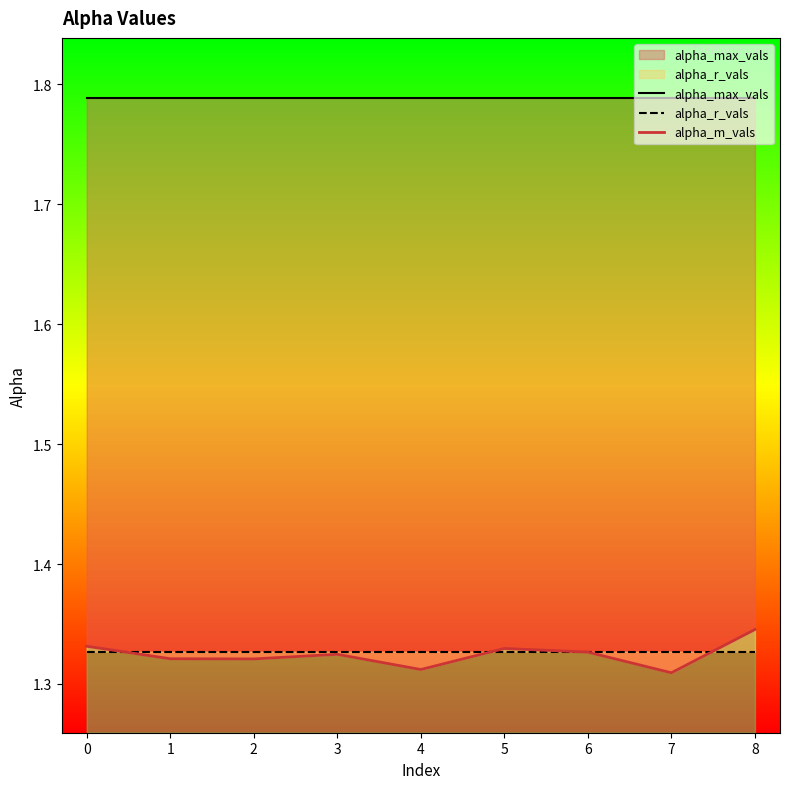

Is it true that alpha_max_vals equals 1.8 at 4?

True